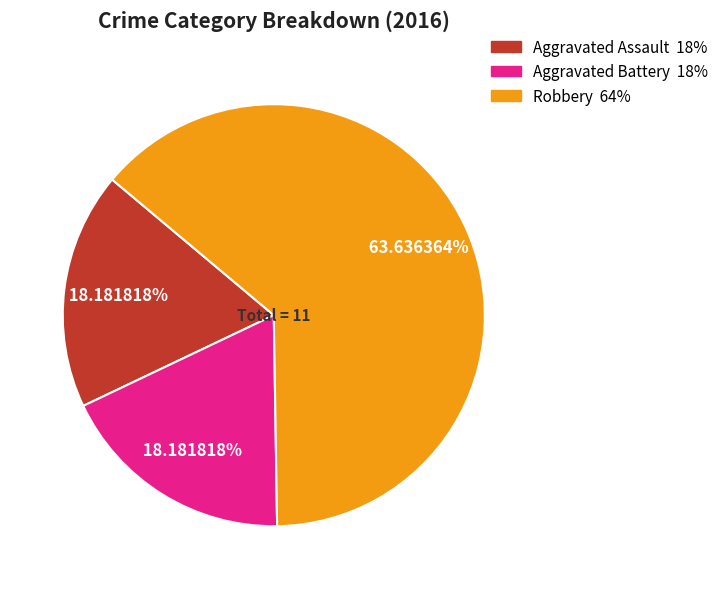

Between Aggravated Battery and Robbery, which is larger?

Robbery